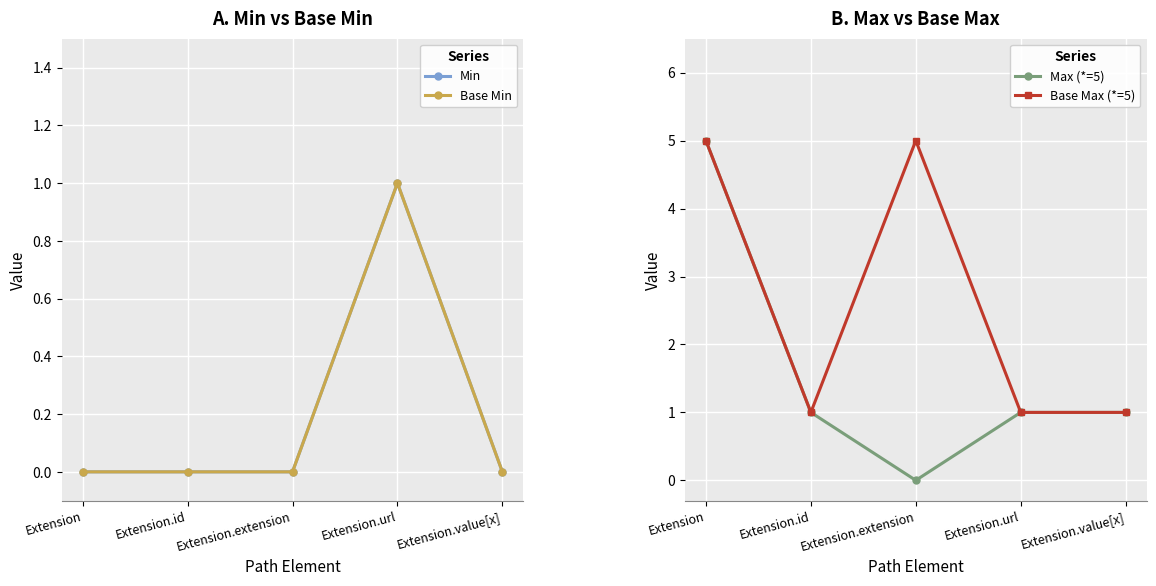

The value of Min at Extension.id is 0. True or false?

True